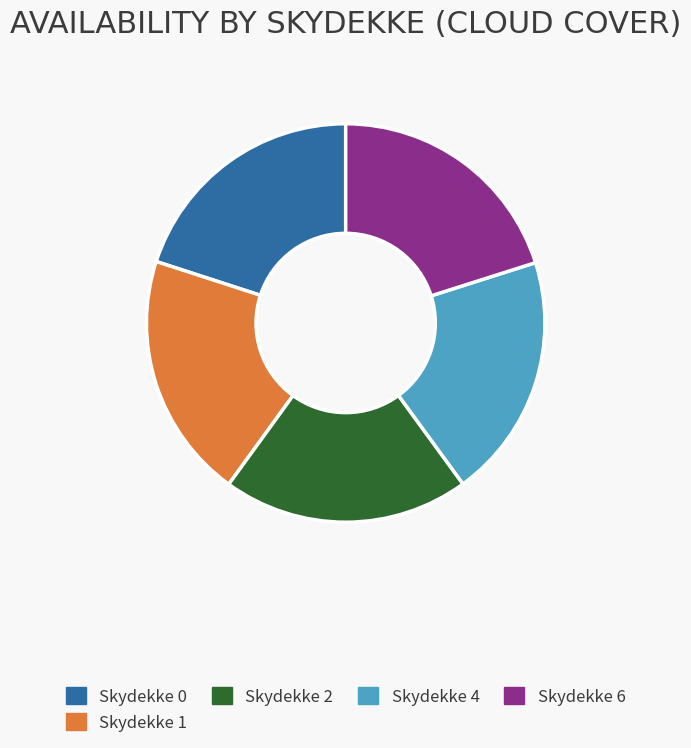

Count the number of slices in the pie.

5